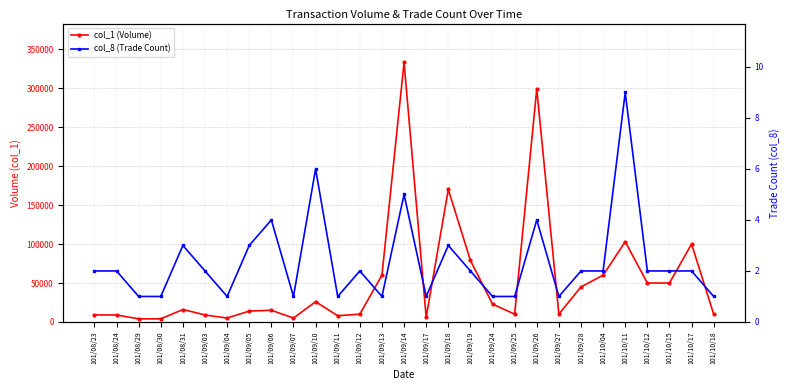

List the series in order of their peak value, lowest first.

col_8 (Trade Count), col_1 (Volume)